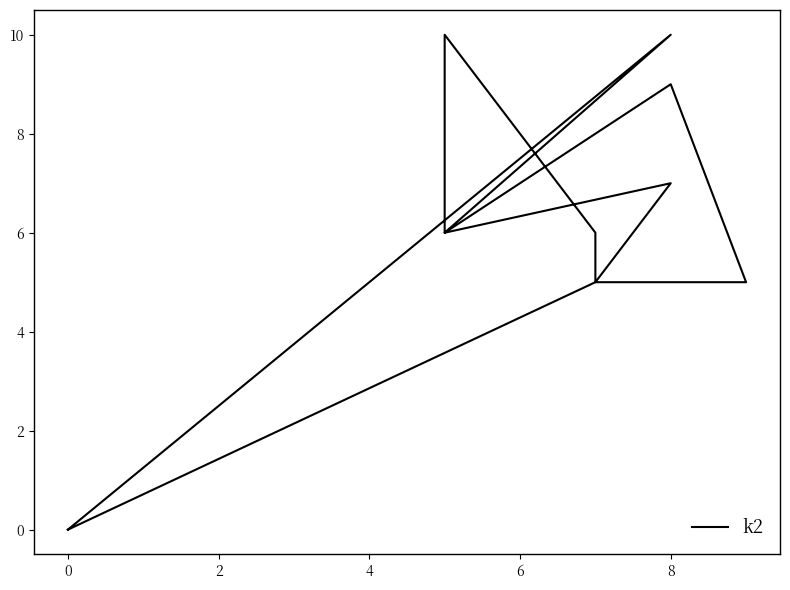

What is the difference between the values at 0 and 8?

7